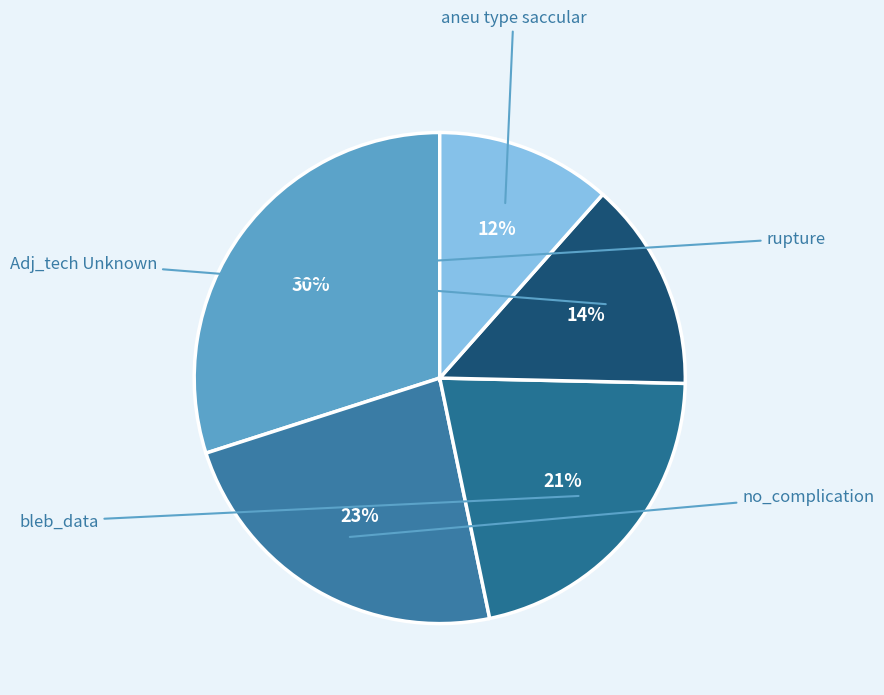

To the nearest percent, what is the difference between the rupture and Adj_tech Unknown slice percentages?

16%